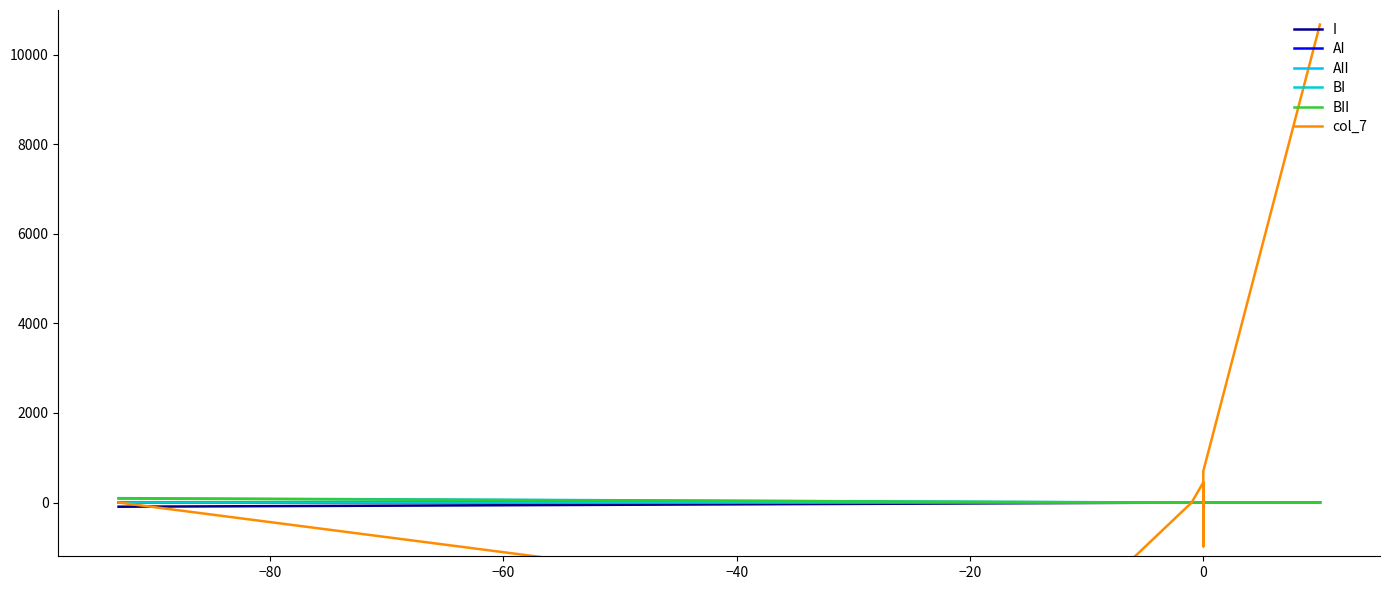

What is the difference between the maximum and minimum values in the BI series?

89.0